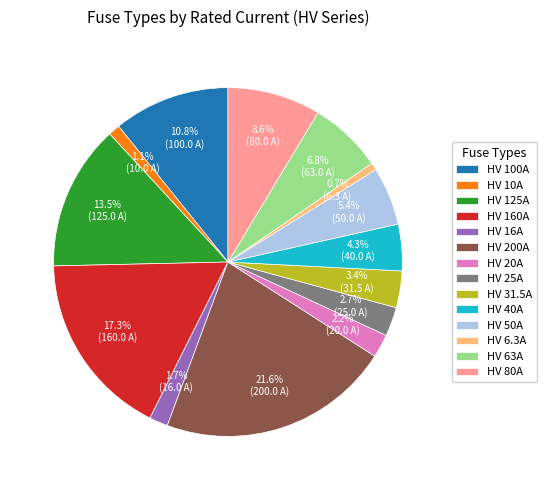

To the nearest percent, what portion does HV 50A represent?

5%